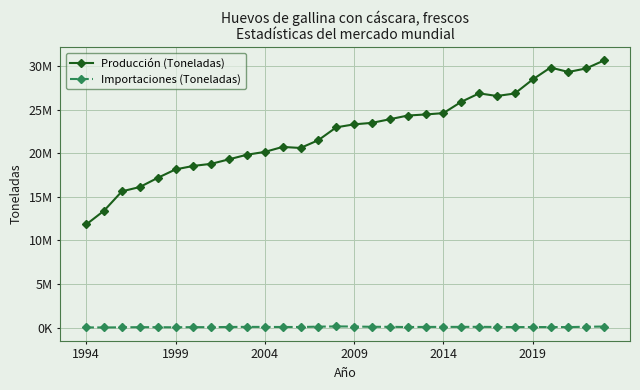

What are all the series names shown in the legend?

Producción (Toneladas), Importaciones (Toneladas)